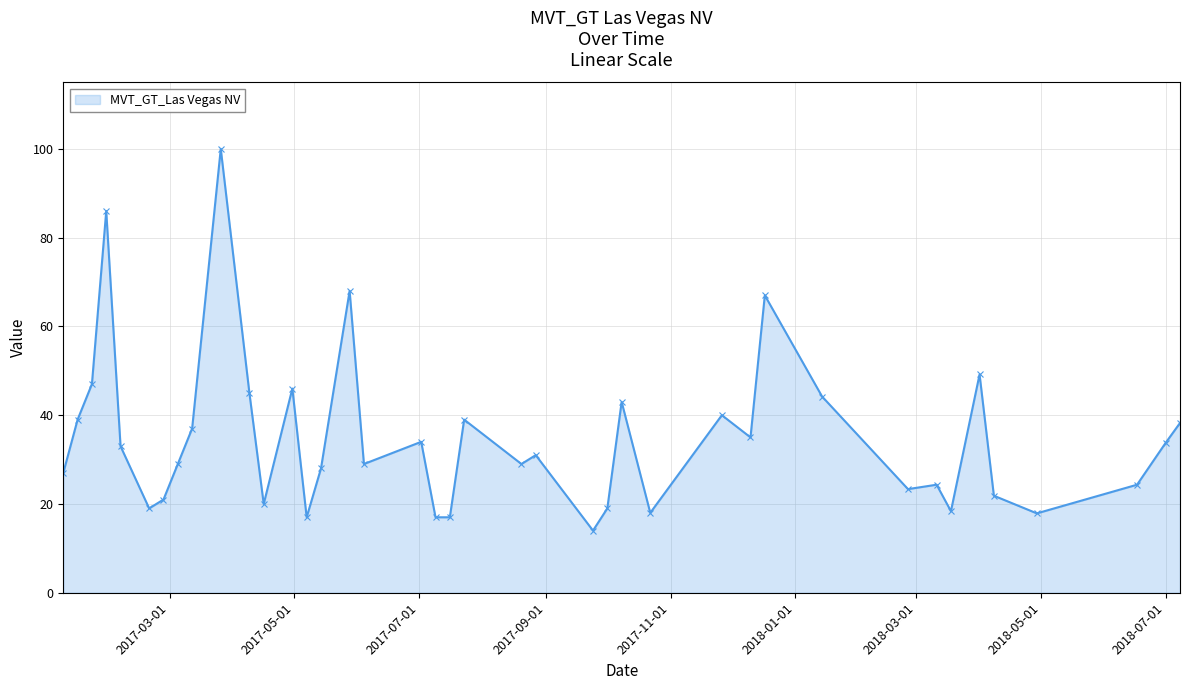

True or false: there are more than 1 points higher than both neighbors.

True